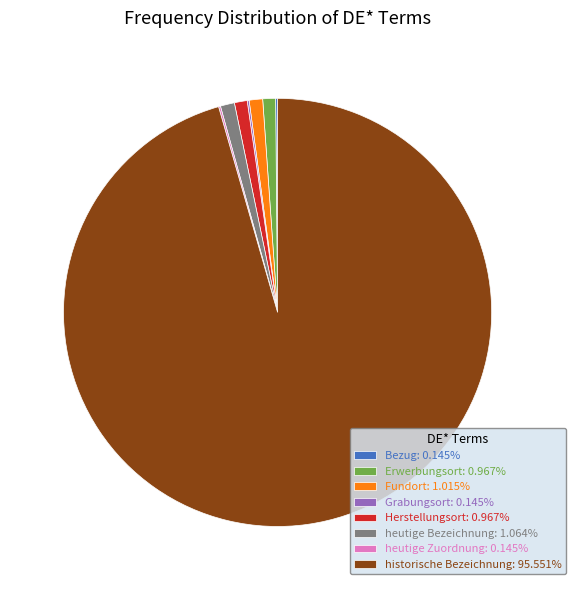

Does historische Bezeichnung: 95.551% account for over 50% of the chart?

Yes